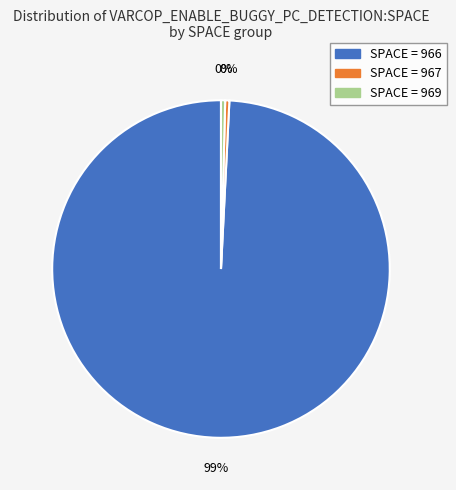

How many segments does this pie chart have?

3